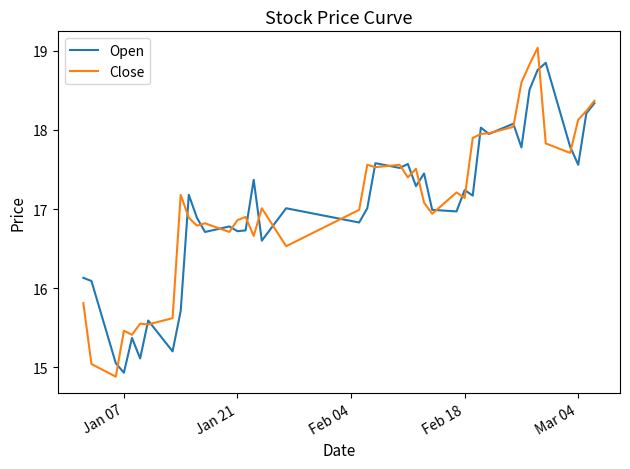

Which series has the largest total across all categories?

Close